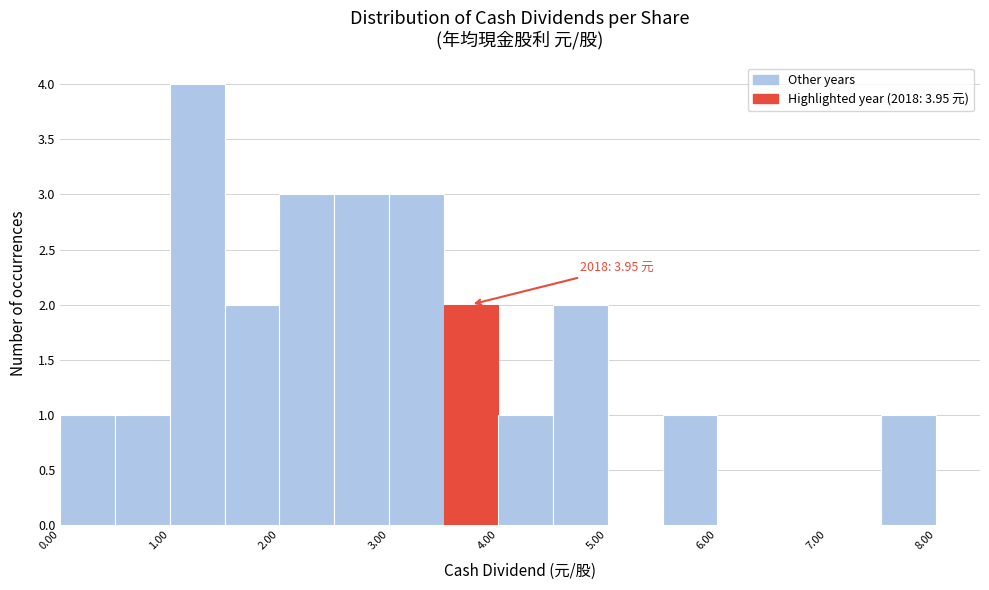

Which range on the x-axis has the tallest bar?

1.0 to 1.5